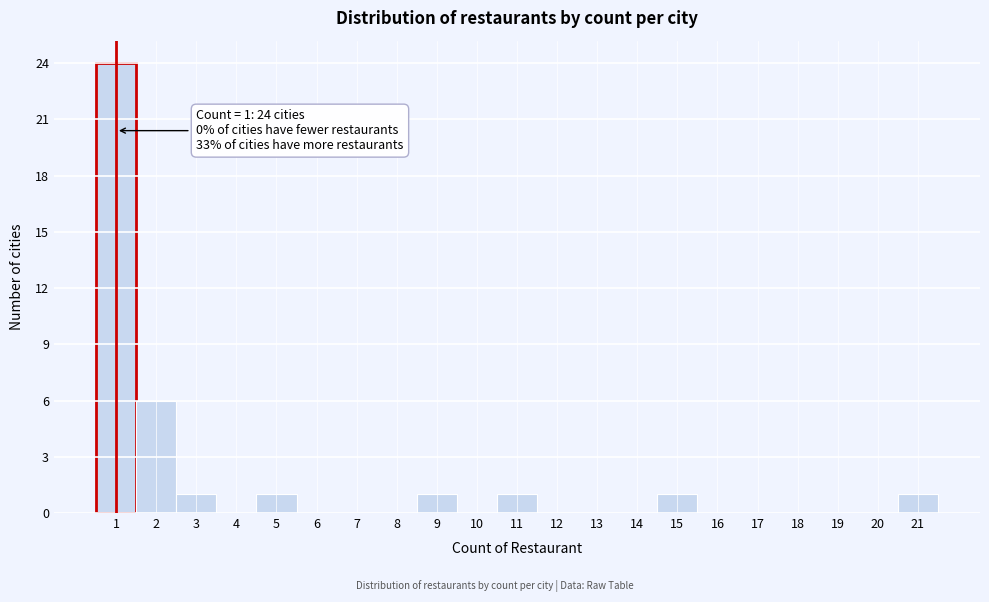

Over which range of the x-axis is the bar tallest?

0.5 to 1.5